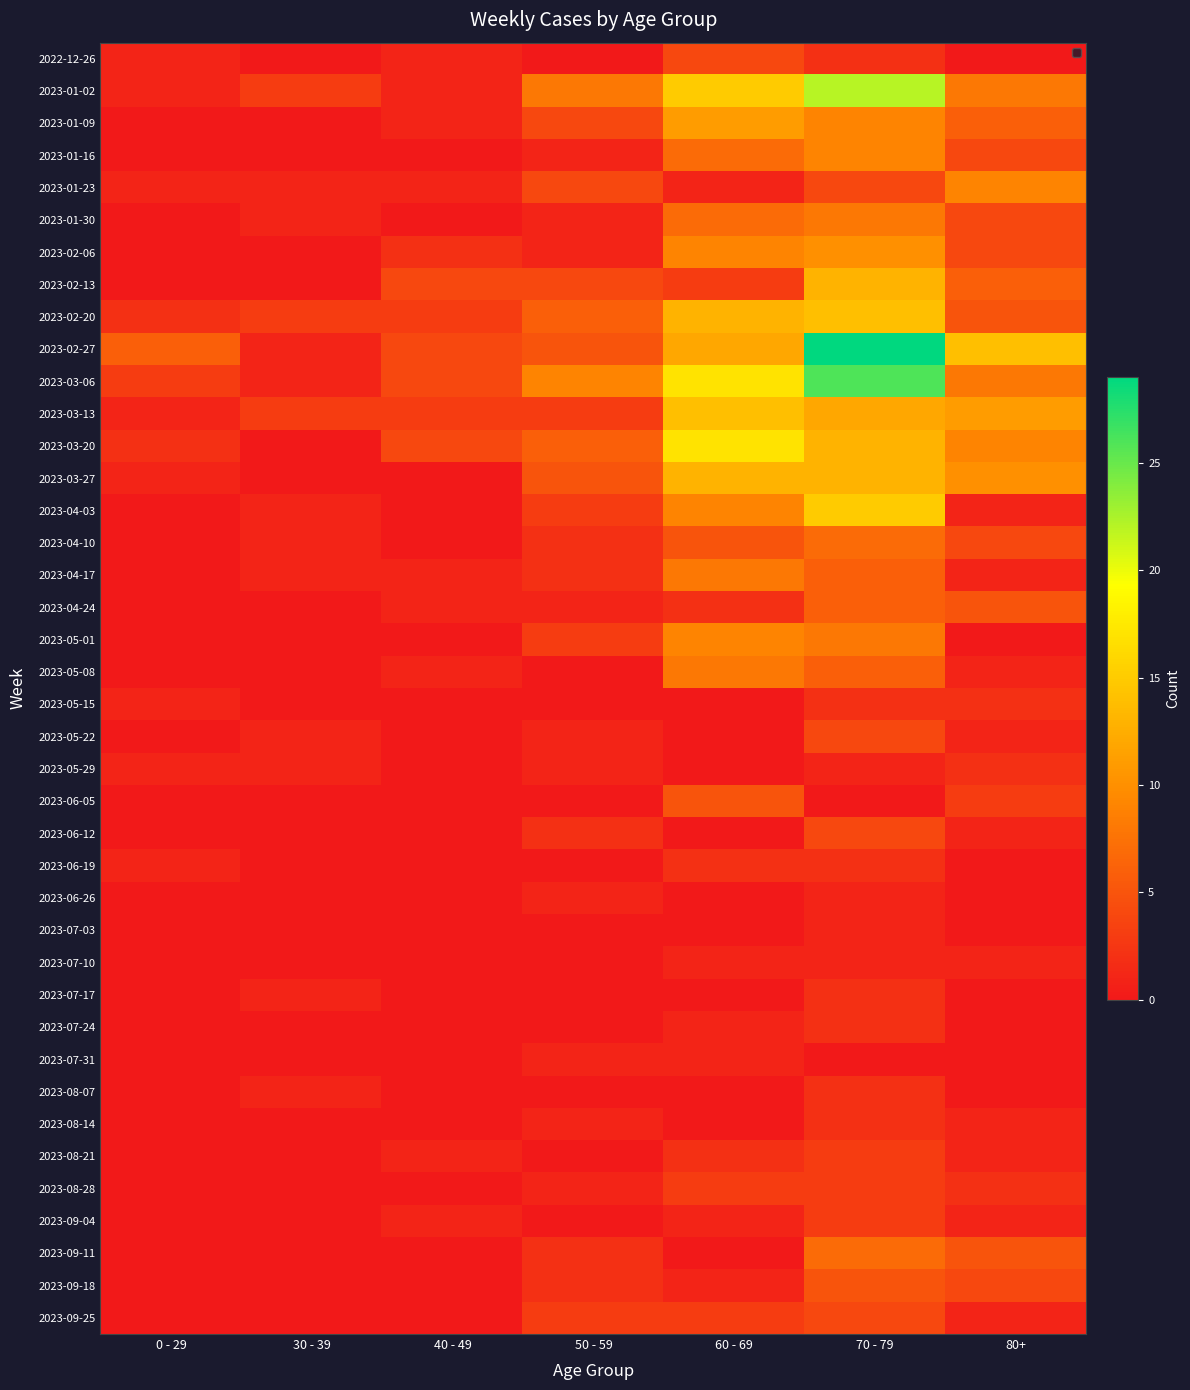

At which label does 2023-09-04 first exceed 1?

70 - 79